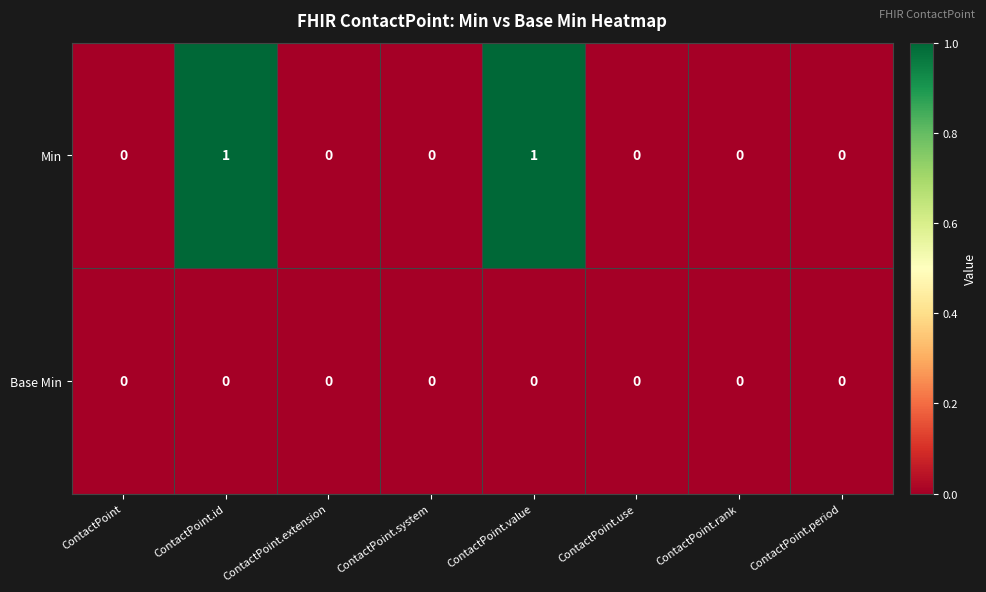

Rank the series by their average value, from highest to lowest.

Min, Base Min